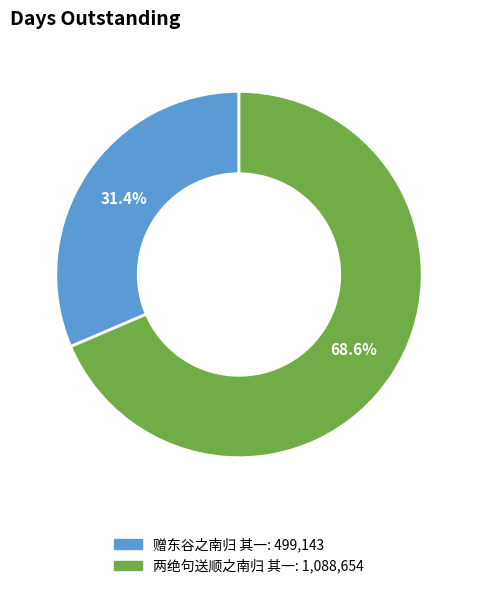

To the nearest percent, what is the difference between the 两绝句送顺之南归 其一 and 赠东谷之南归 其一 slice percentages?

37%